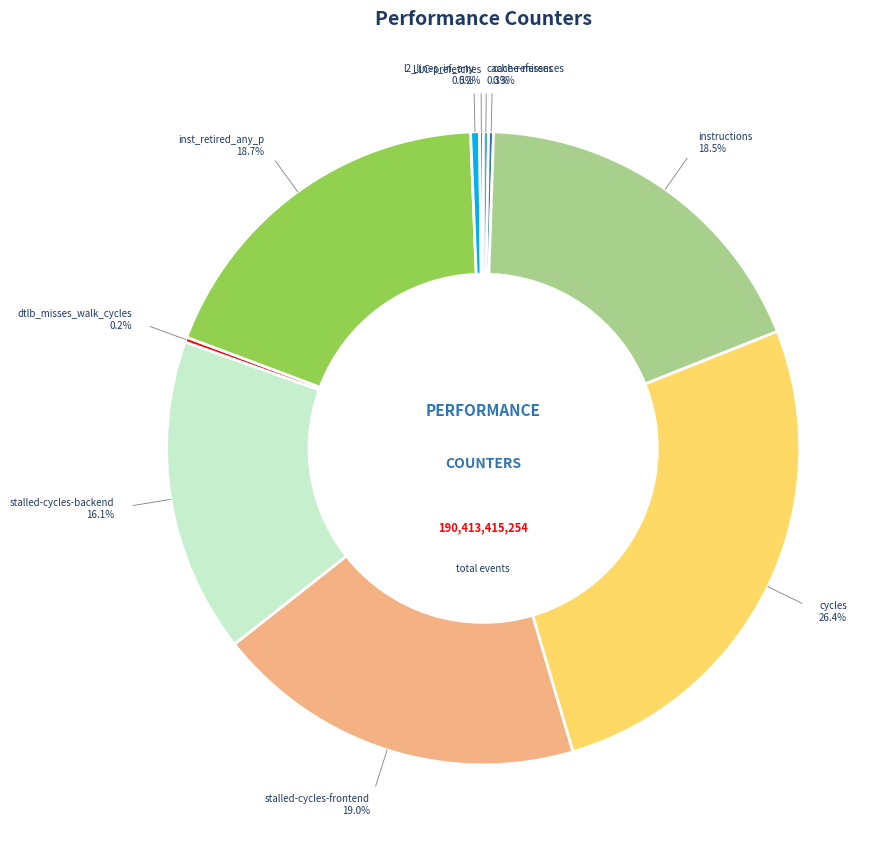

Combined, do stalled-cycles-frontend and cycles account for over 50%?

No